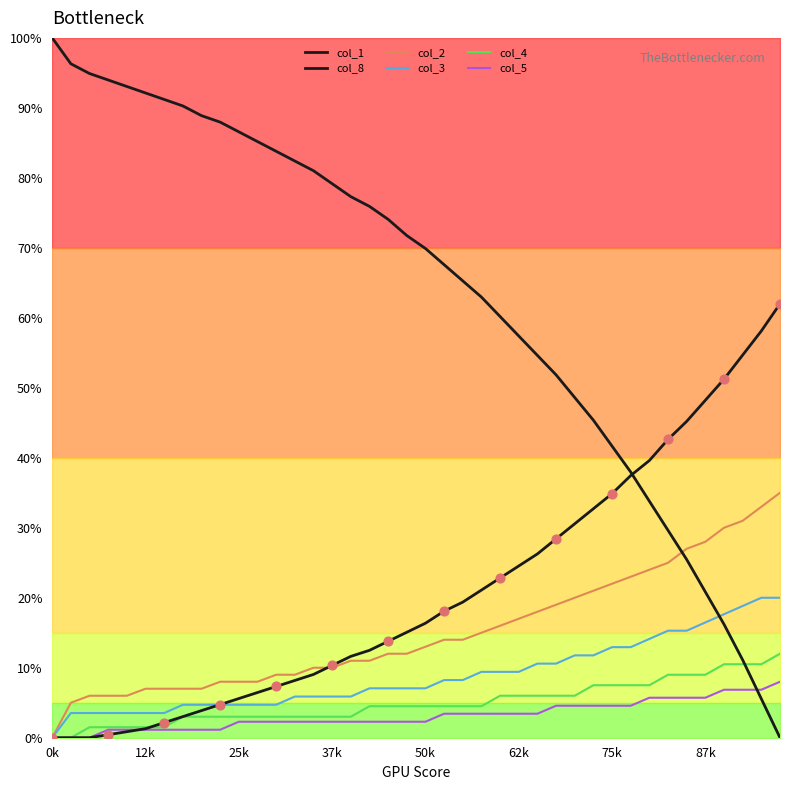

What are all the series names shown in the legend?

col_1, col_8, col_2, col_3, col_4, col_5